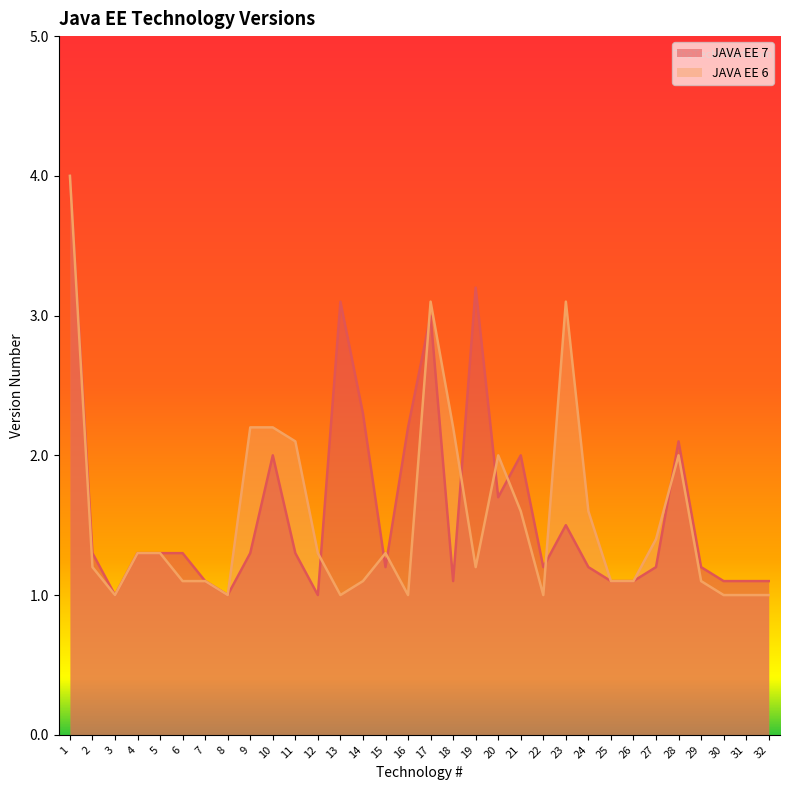

Reading left to right, extract all data points from this chart.

JAVA EE 7: 4.0	1.3	1.0	1.3	1.3	1.3	1.1	1.0	1.3	2.0	1.3	1.0	3.1	2.3	1.2	2.2	3.0	1.1	3.2	1.7	2.0	1.2	1.5	1.2	1.1	1.1	1.2	2.1	1.2	1.1	1.1	1.1
JAVA EE 6: 4.0	1.2	1.0	1.3	1.3	1.1	1.1	1.0	2.2	2.2	2.1	1.3	1.0	1.1	1.3	1.0	3.1	2.2	1.2	2.0	1.6	1.0	3.1	1.6	1.1	1.1	1.4	2.0	1.1	1.0	1.0	1.0